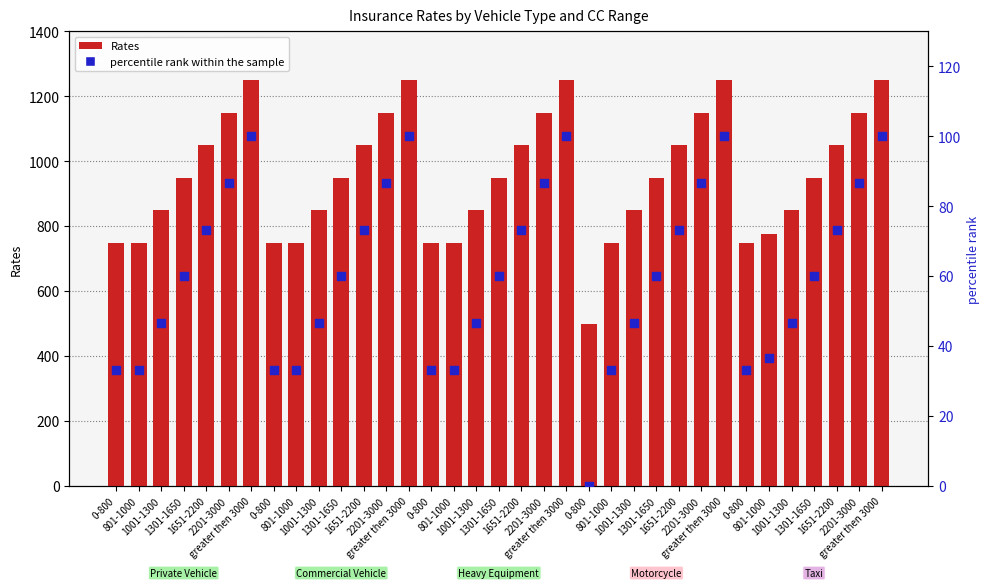

What is the total value across all series at 2201-3000?

1236.7